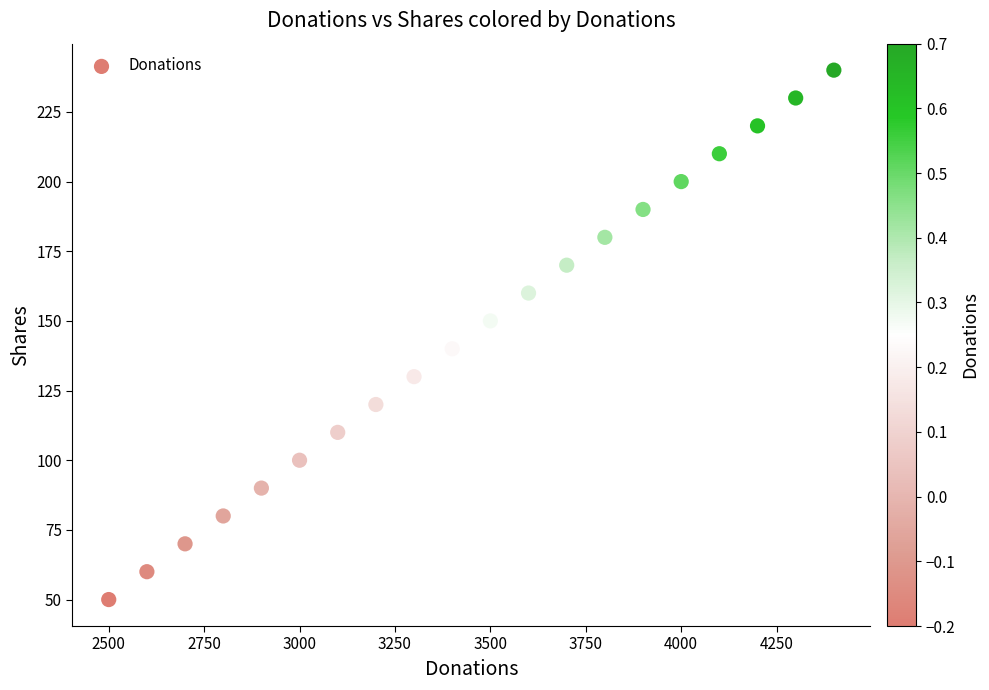

What is the range of X values (max minus min)?

1900